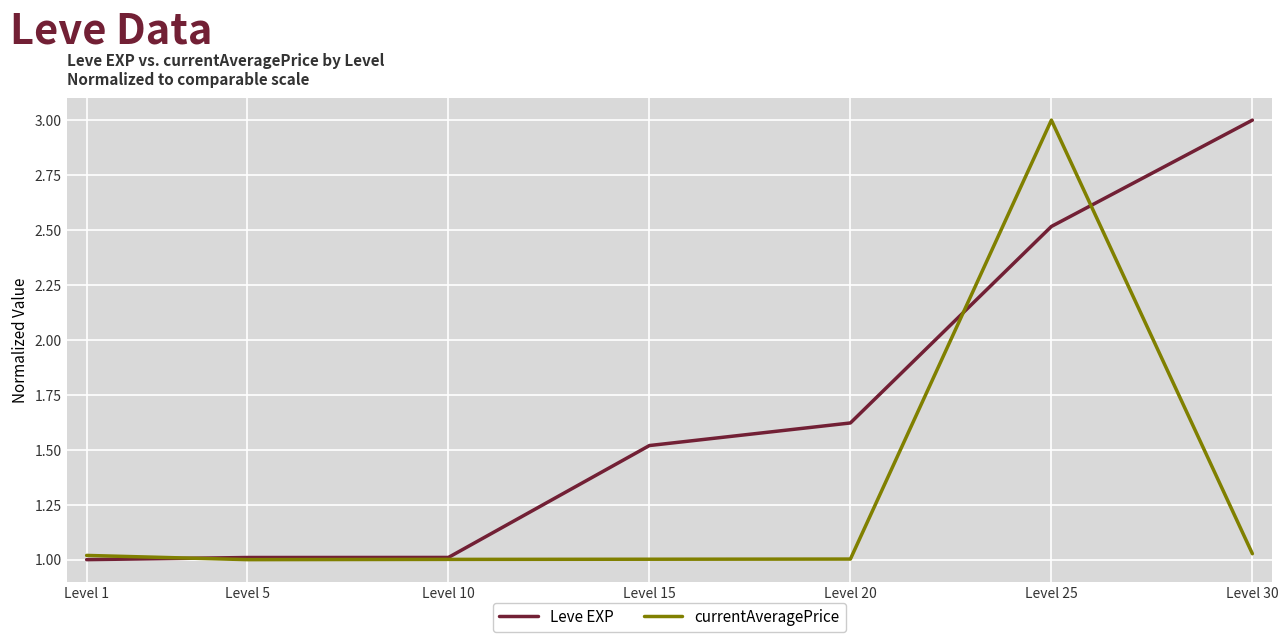

Which series has the largest total across all categories?

Leve EXP